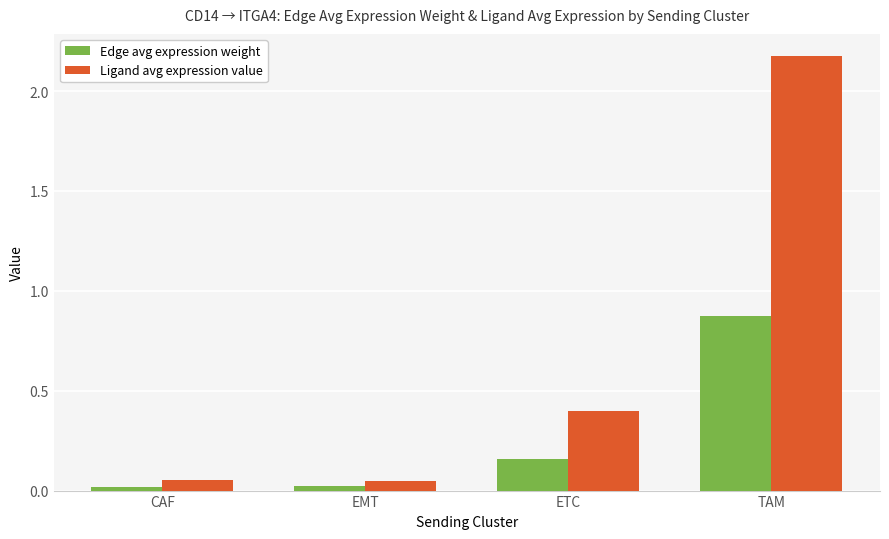

Which series has the largest total across all categories?

Ligand avg expression value